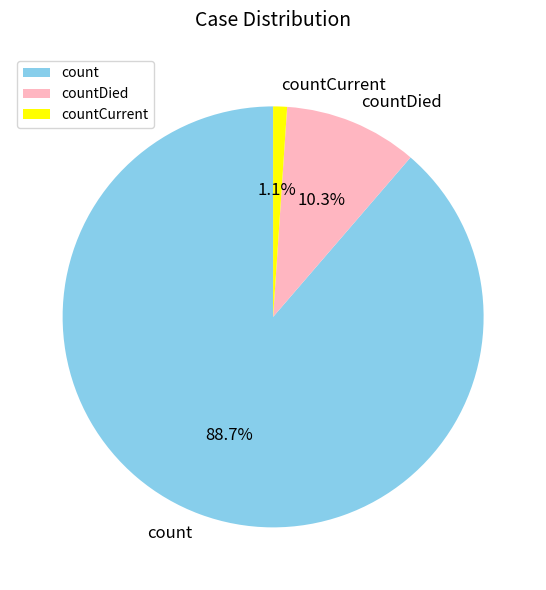

Does count represent more than half of the total?

Yes